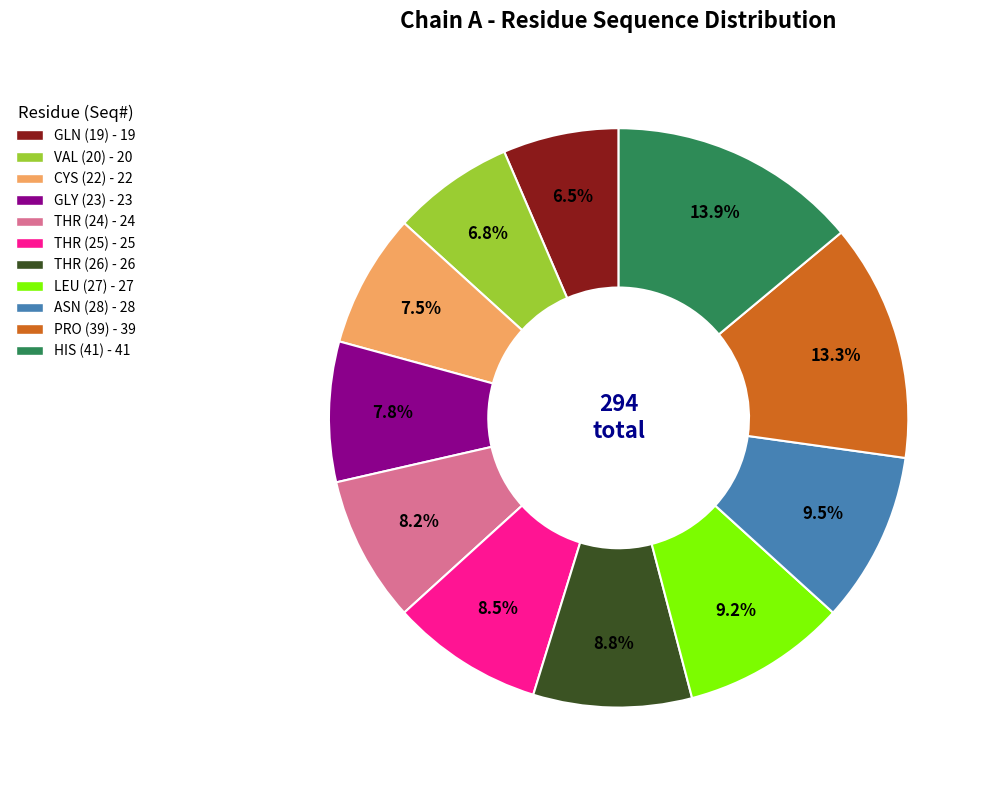

To the nearest percent, what portion does LEU (27) represent?

9%